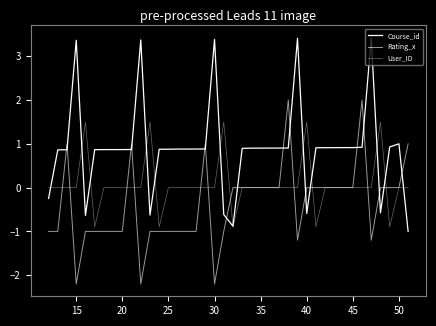

What is the smallest value displayed?

-2.2